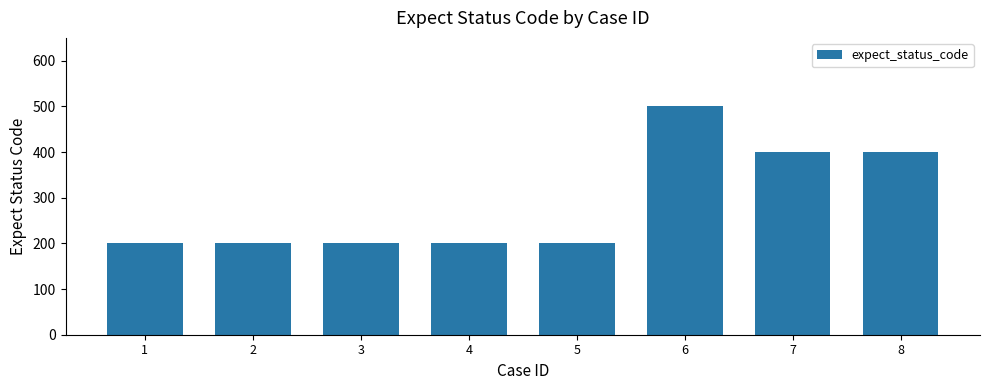

Count the values in the range 200 to 400.

7